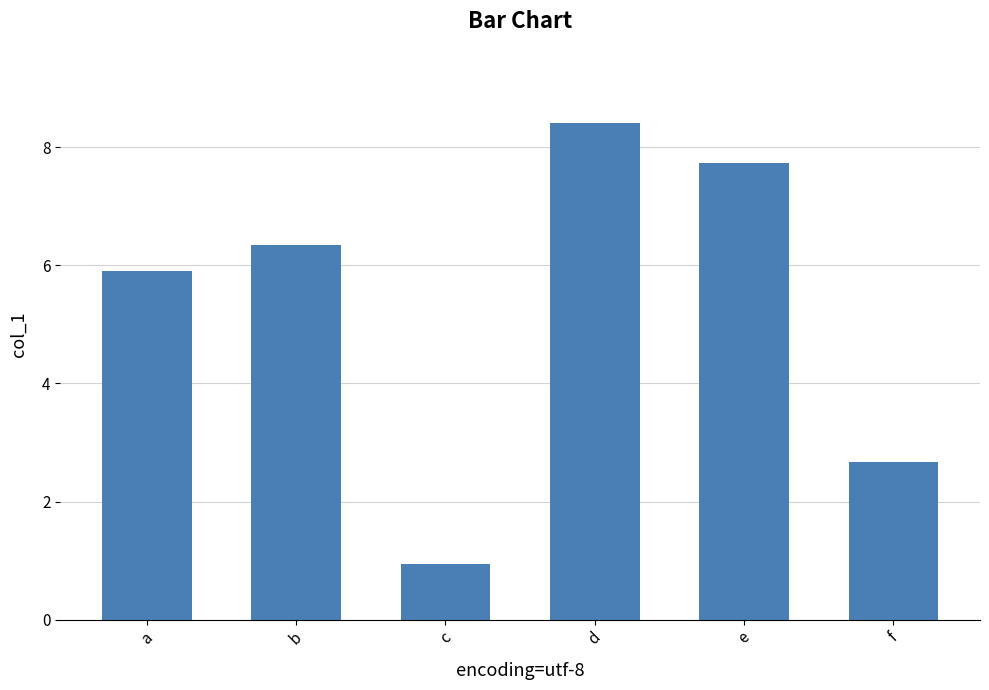

Reading left to right, extract all data points from this chart.

a=5.9	b=6.3	c=0.9	d=8.4	e=7.7	f=2.7